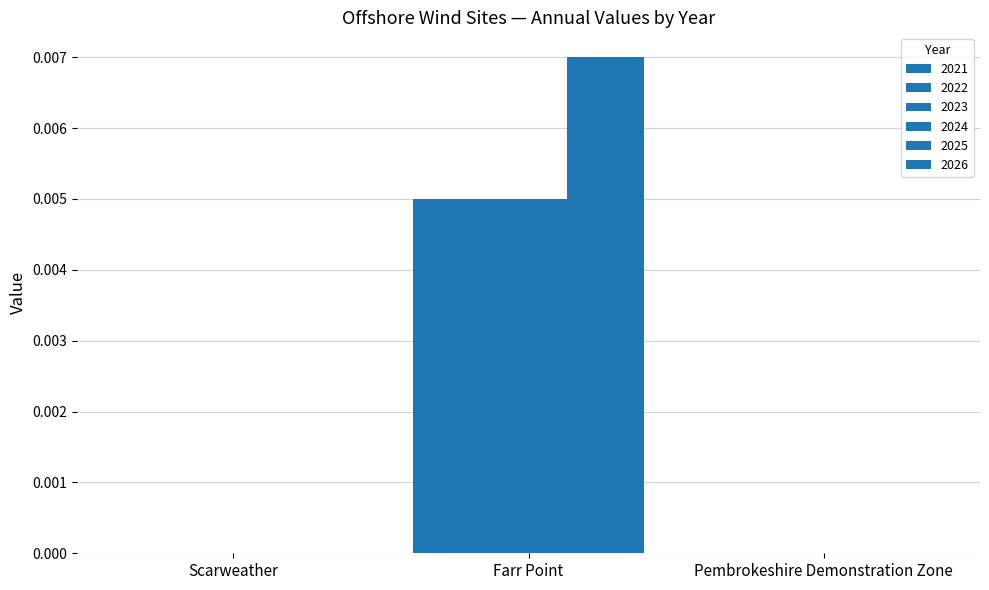

At how many categories does at least one series exceed 0?

1